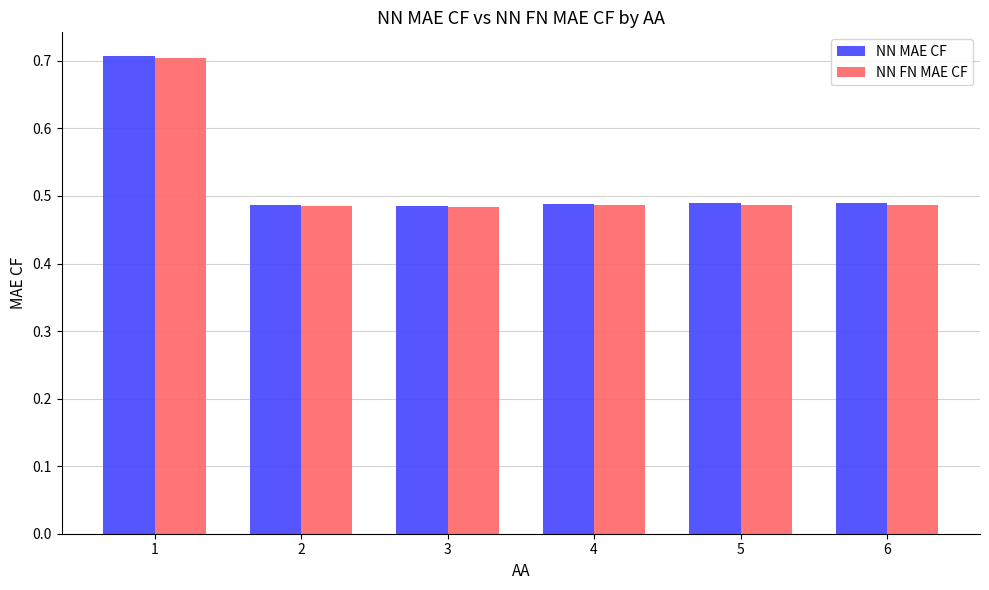

How many bars are there in each group?

2